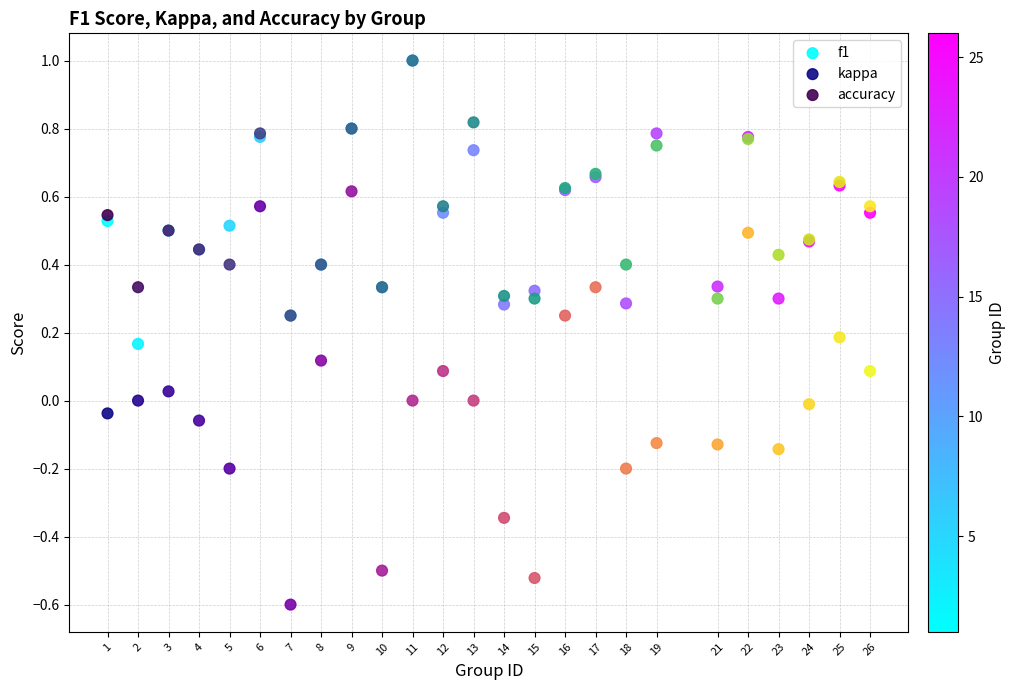

What are all the series names shown in the legend?

f1, kappa, accuracy